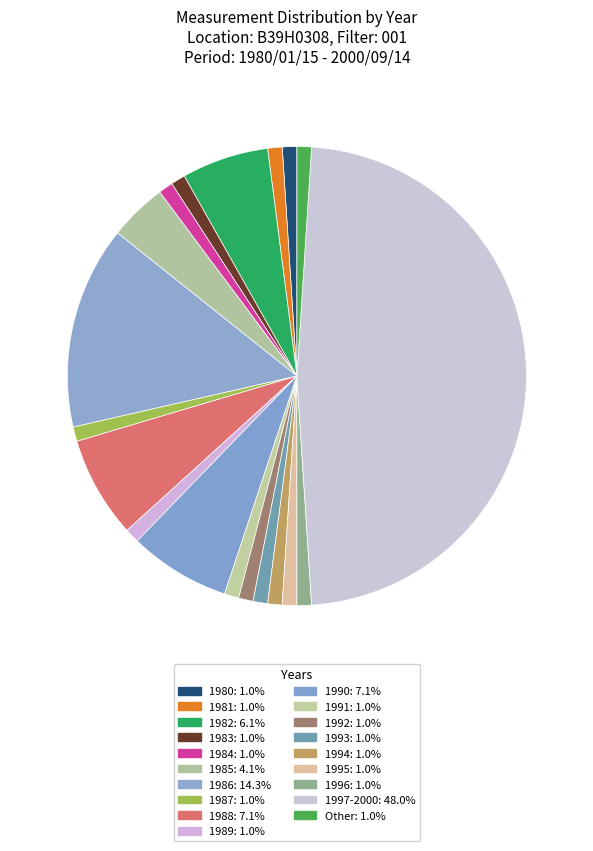

True or false: 1988 accounts for 7% of the total.

True